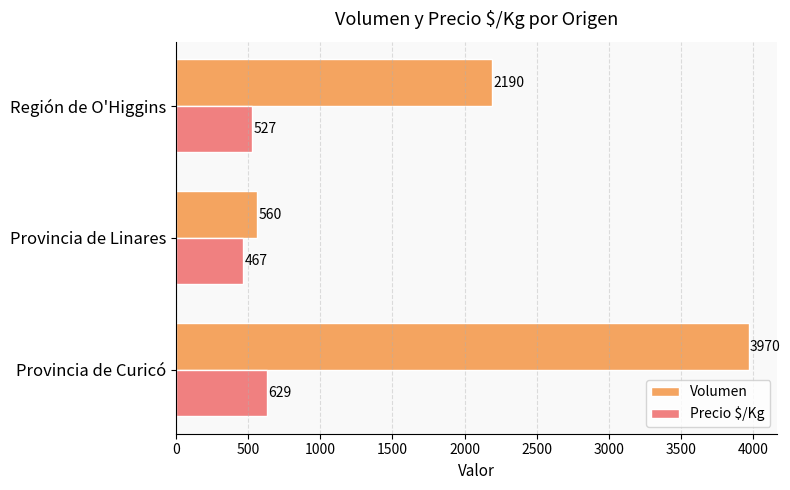

What is the difference between the maximum and minimum values in the Precio $/Kg series?

162